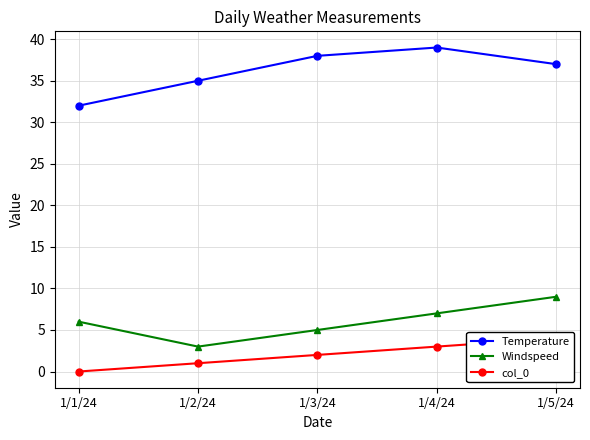

Does the chart display data point markers on the line(s)?

Yes